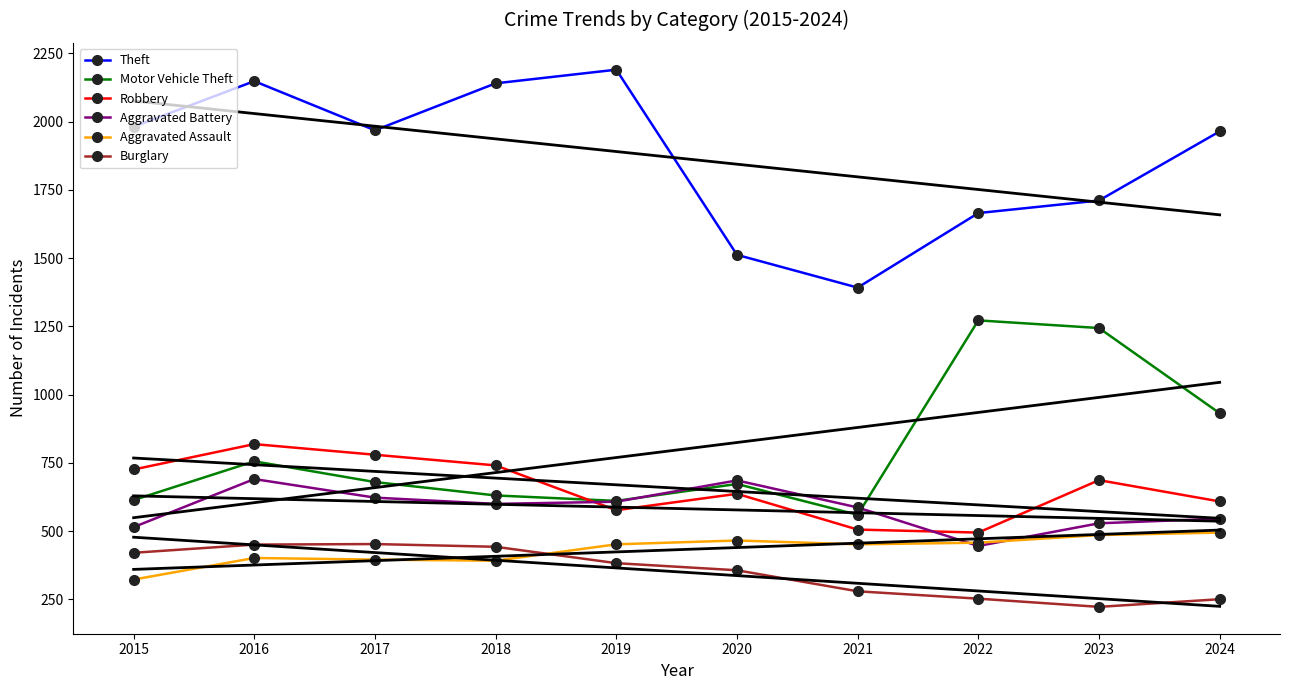

How many values in the Motor Vehicle Theft series are below 680?

5